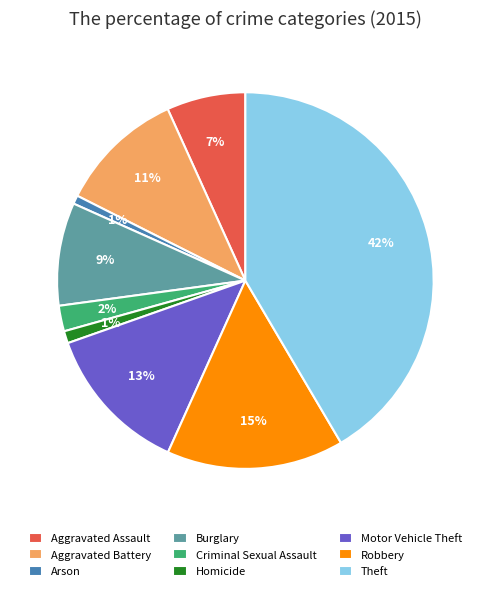

What is the ratio of the value at Theft to the value at Burglary?

4.7